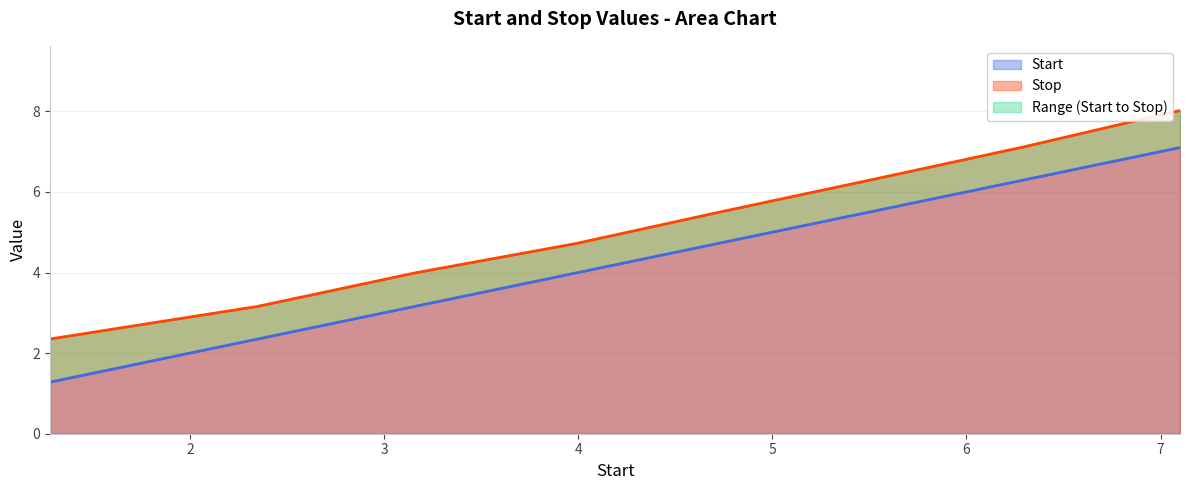

Reading left to right, transcribe all the data shown in this chart.

Start: 1.3	2.4	3.2	4.0	4.7	5.5	6.3	7.1
Stop: 2.4	3.2	4.0	4.7	5.5	6.3	7.1	8.0